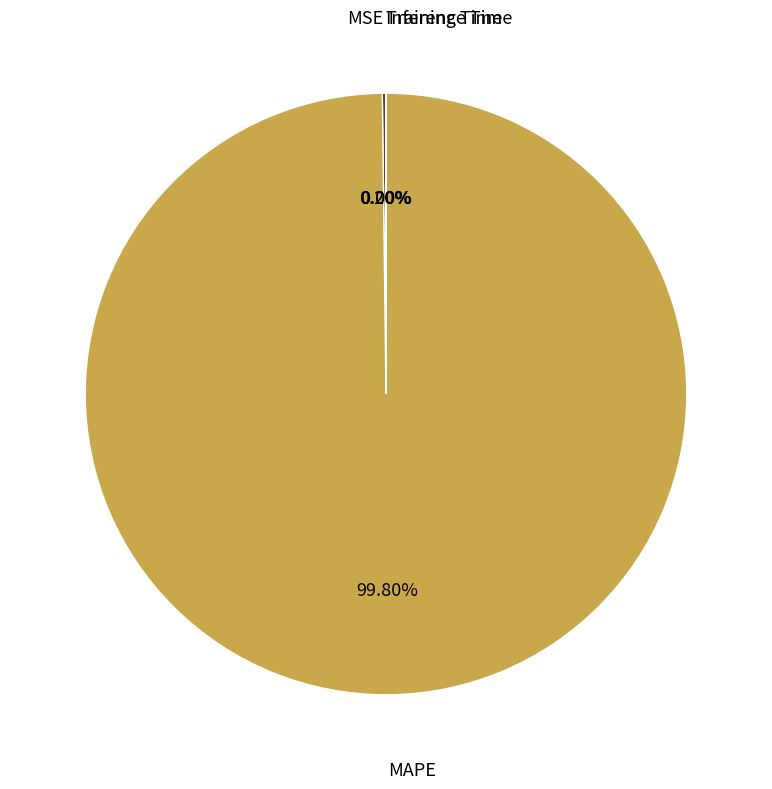

Which category has the biggest portion of the pie?

MAPE